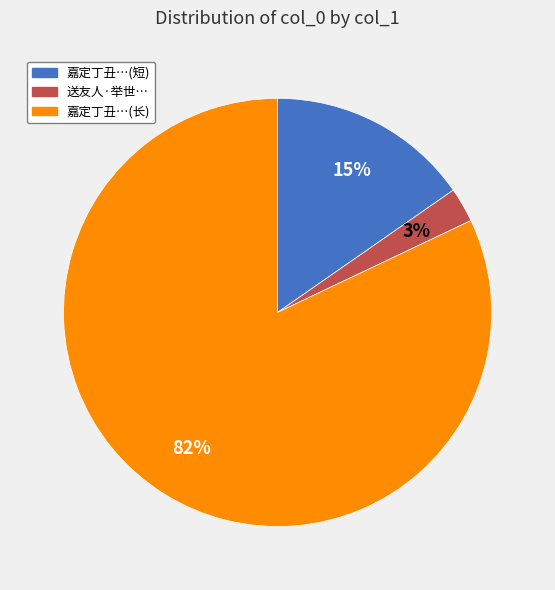

How many segments does this pie chart have?

3